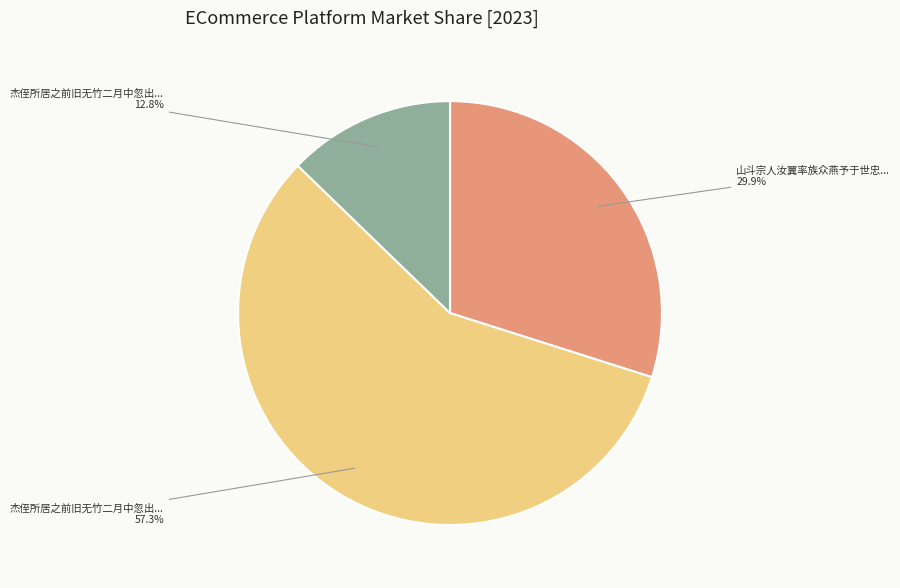

Does any single category account for the majority?

Yes